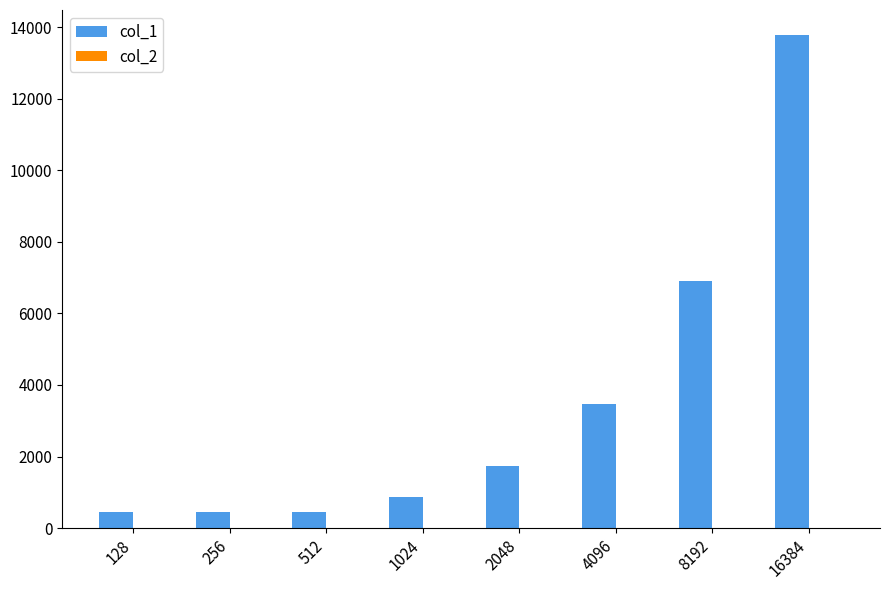

At which category is the sum across all series the highest?

16384